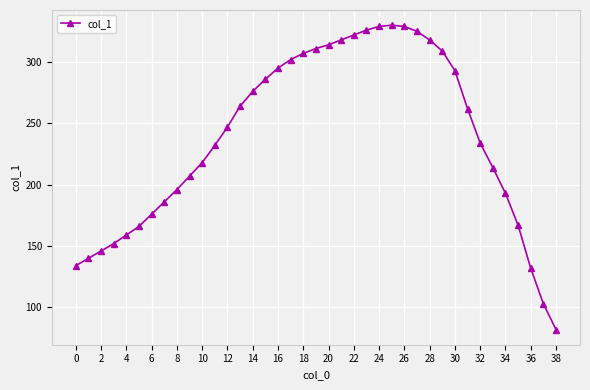

True or false: the data has more than 0 interior local peaks.

True